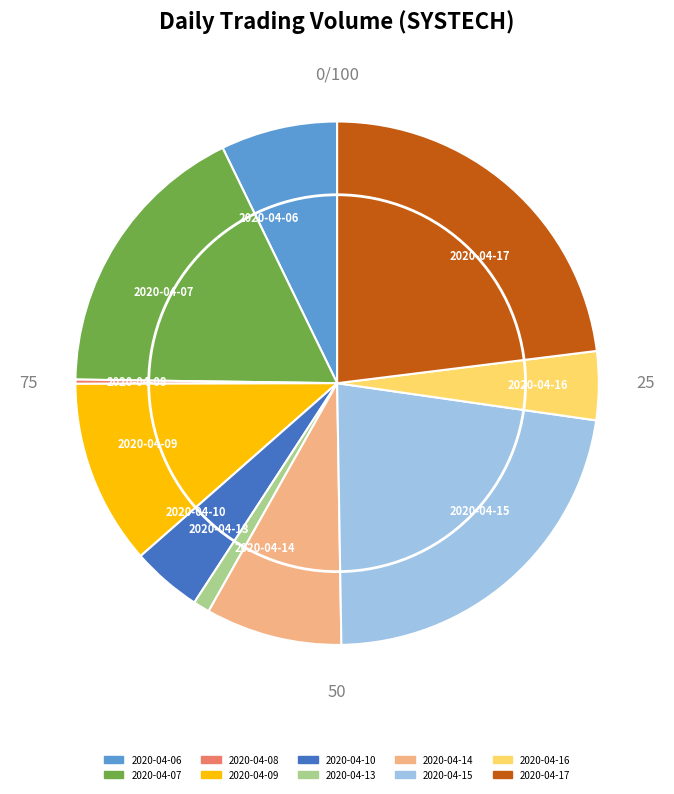

Does any single category account for the majority?

No